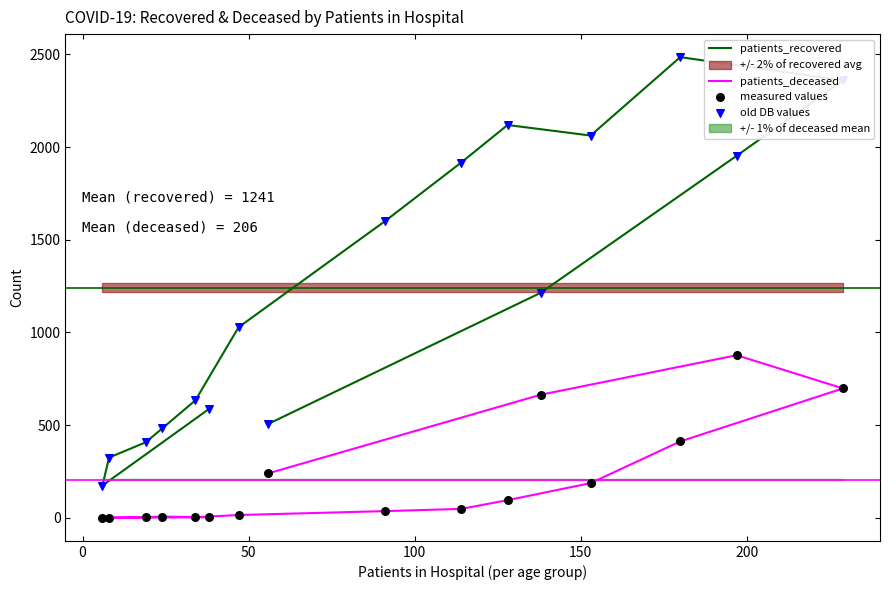

Which series reaches the maximum Y coordinate?

patients_recovered